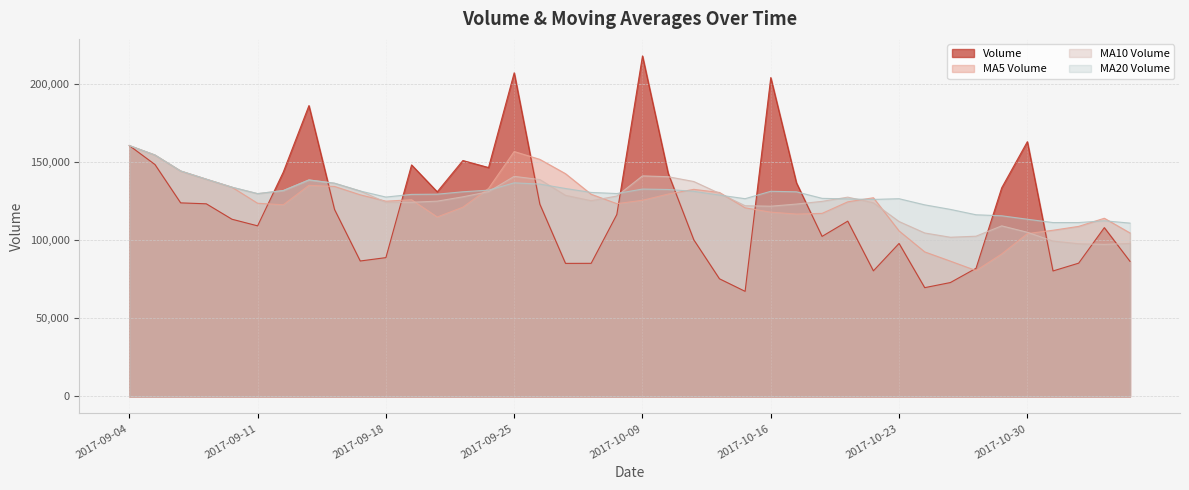

Where is the first local maximum for v_ma10?

2017-09-13